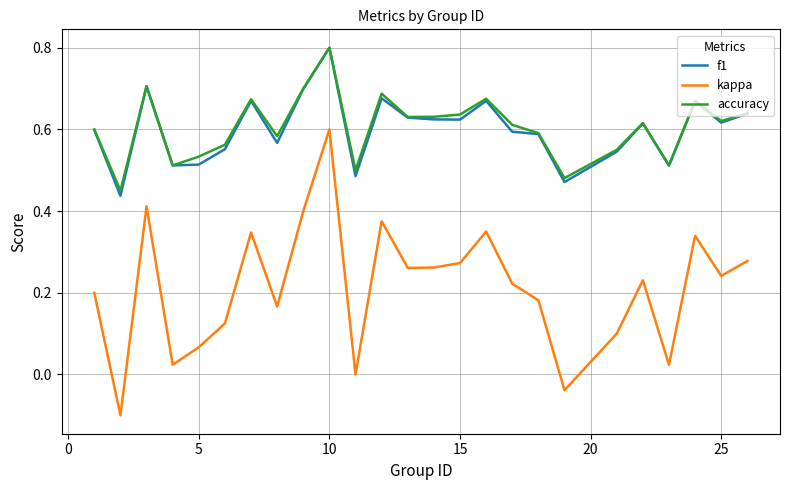

True or false: kappa and accuracy intersect in this chart.

False